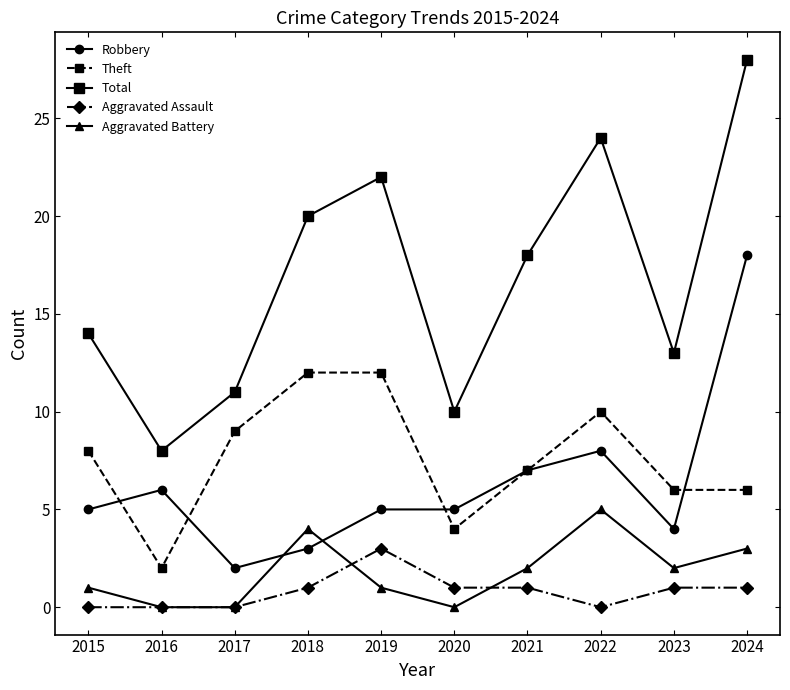

What is the average value of the Aggravated Assault series?

1